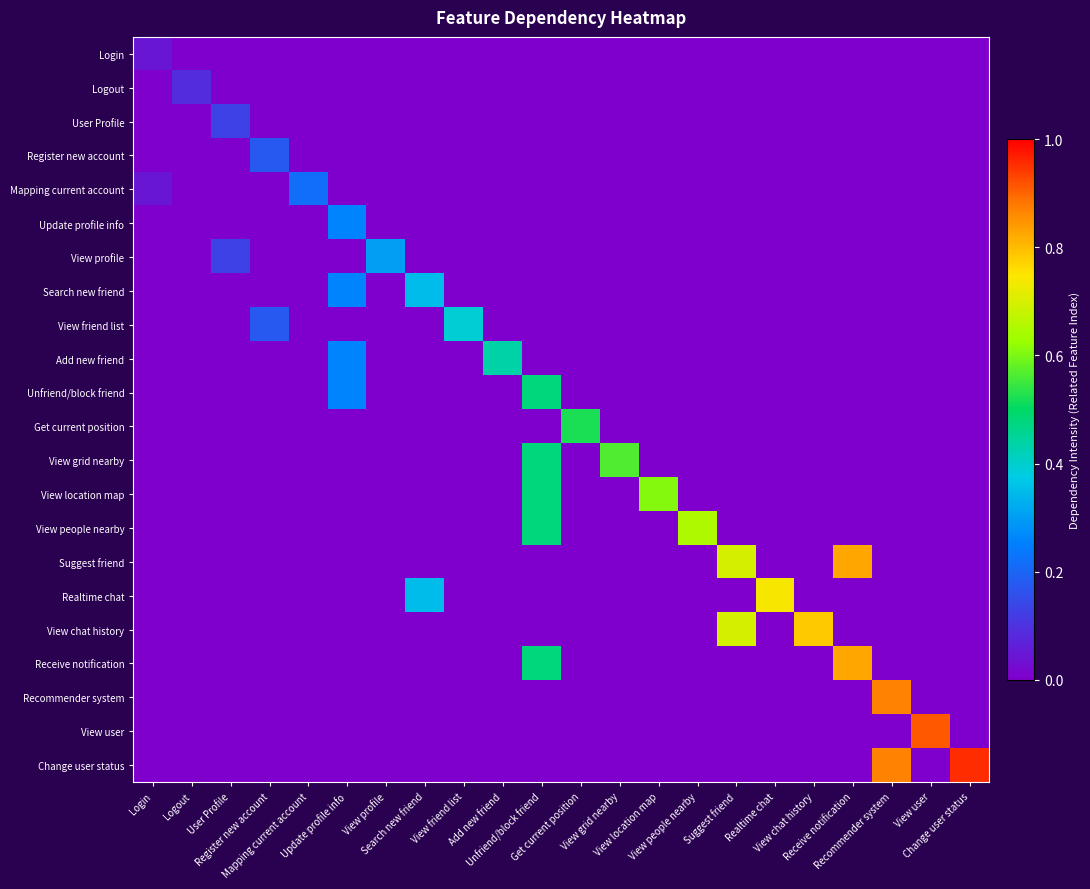

Rank the series at Mapping current account from highest to lowest value.

Mapping current account, Login, Logout, User Profile, Register new account, Update profile info, View profile, Search new friend, View friend list, Add new friend, Unfriend/block friend, Get current position, View grid nearby, View location map, View people nearby, Suggest friend, Realtime chat, View chat history, Receive notification, Recommender system, View user, Change user status